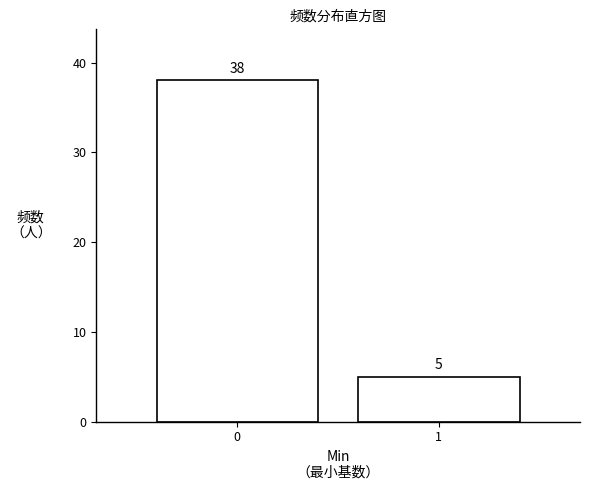

Reading left to right, what are all the values shown in this chart?

38	5